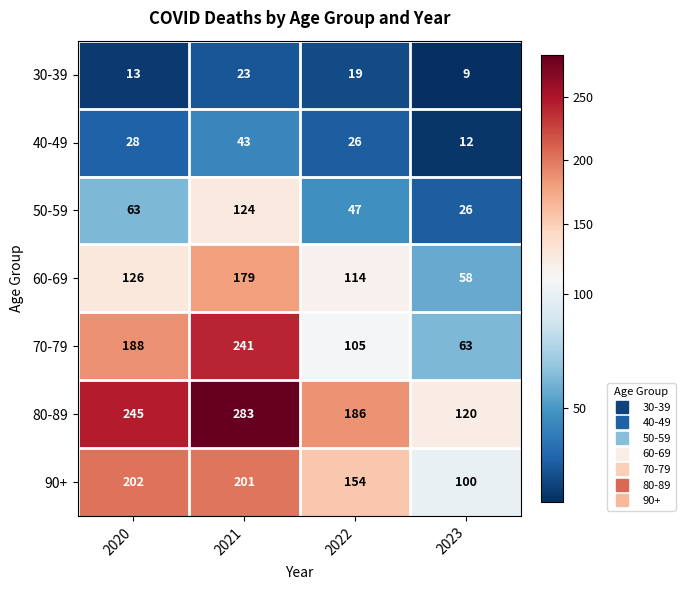

Where is 50-59 nearest to the value 75?

2020